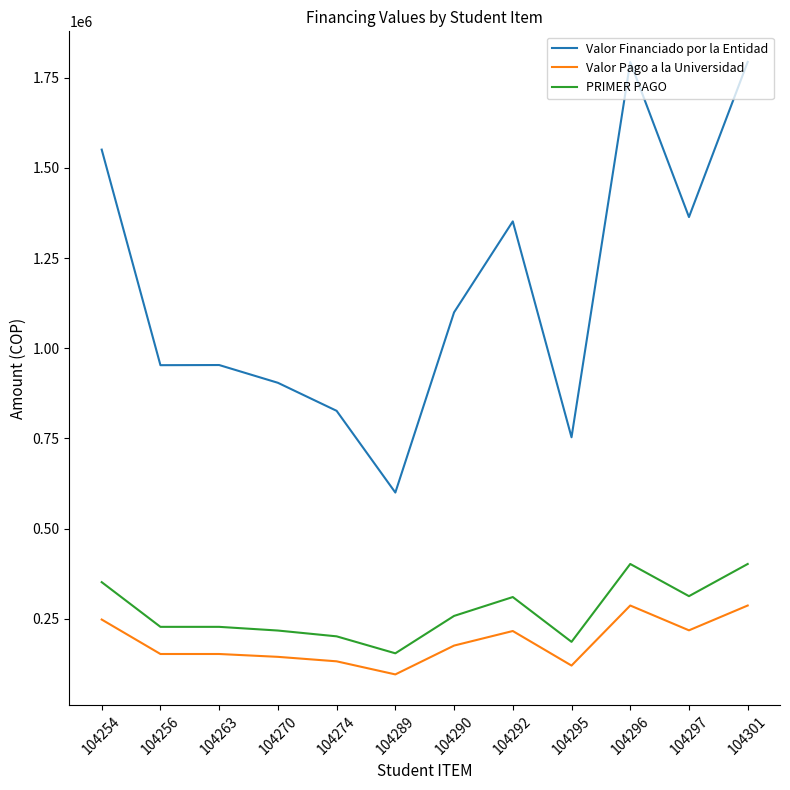

Where is Valor Financiado por la Entidad nearest to the value 1196675?

104290